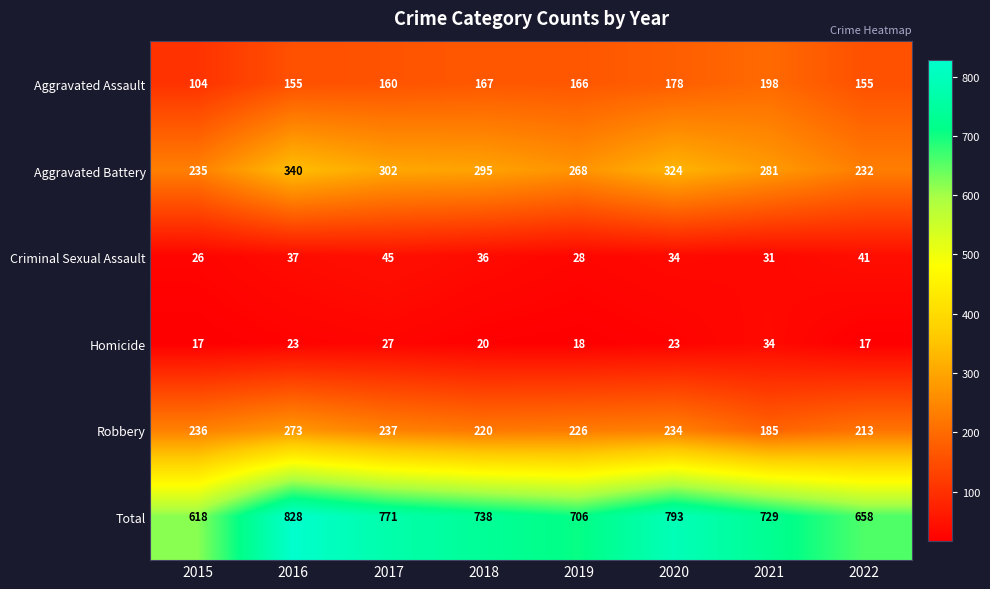

What is the difference between the highest and lowest values at 2021?

698